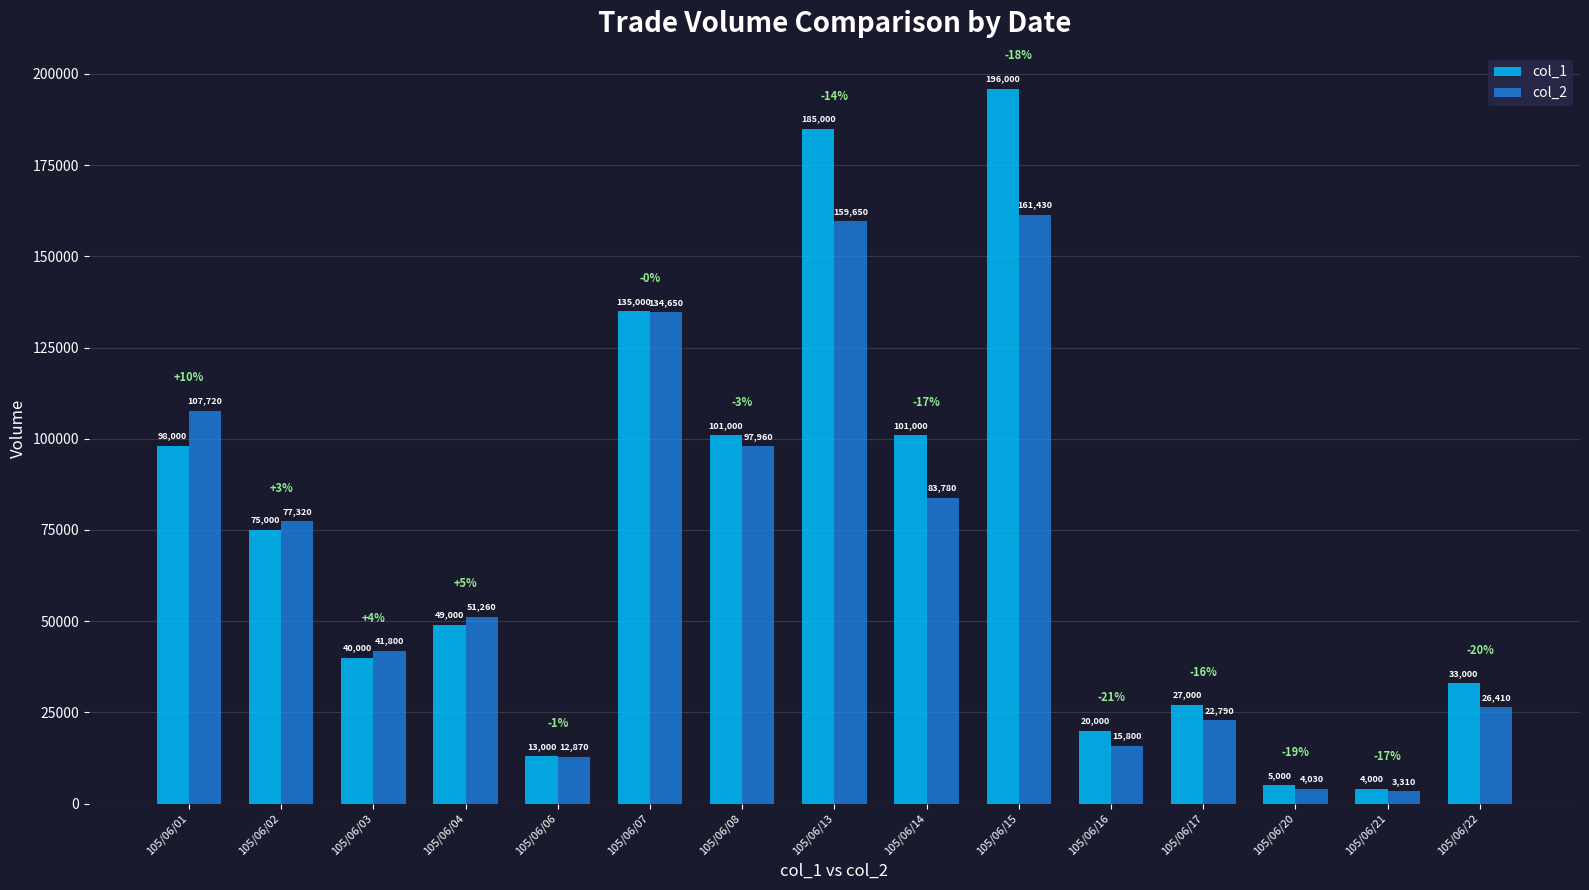

True or false: col_2 has a value of 5753 at 105/06/16.

False